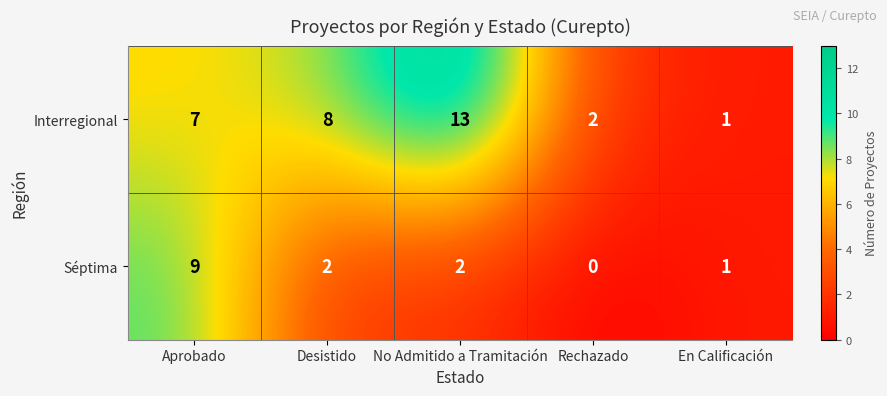

What is the sum of all Séptima values?

14